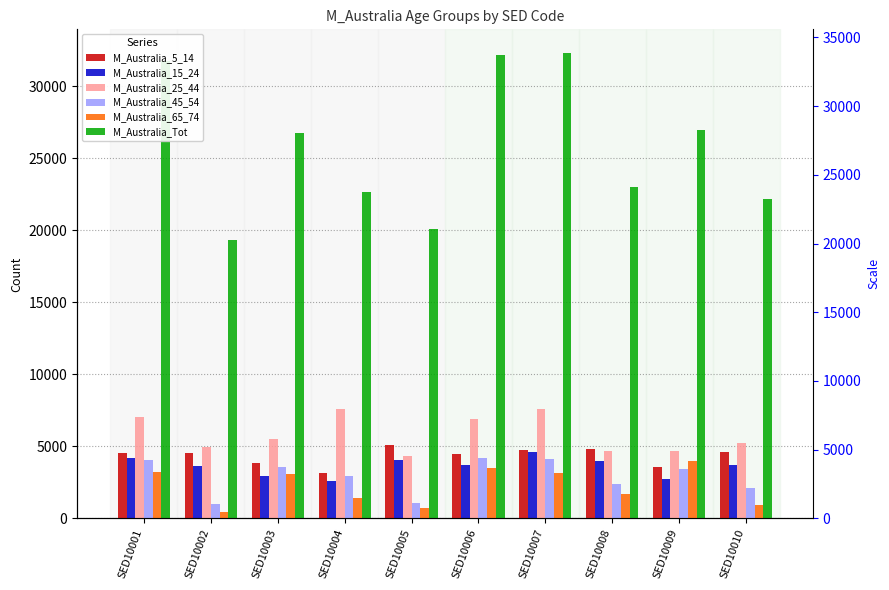

Is it true that M_Australia_15_24 equals 2279 at SED10007?

False